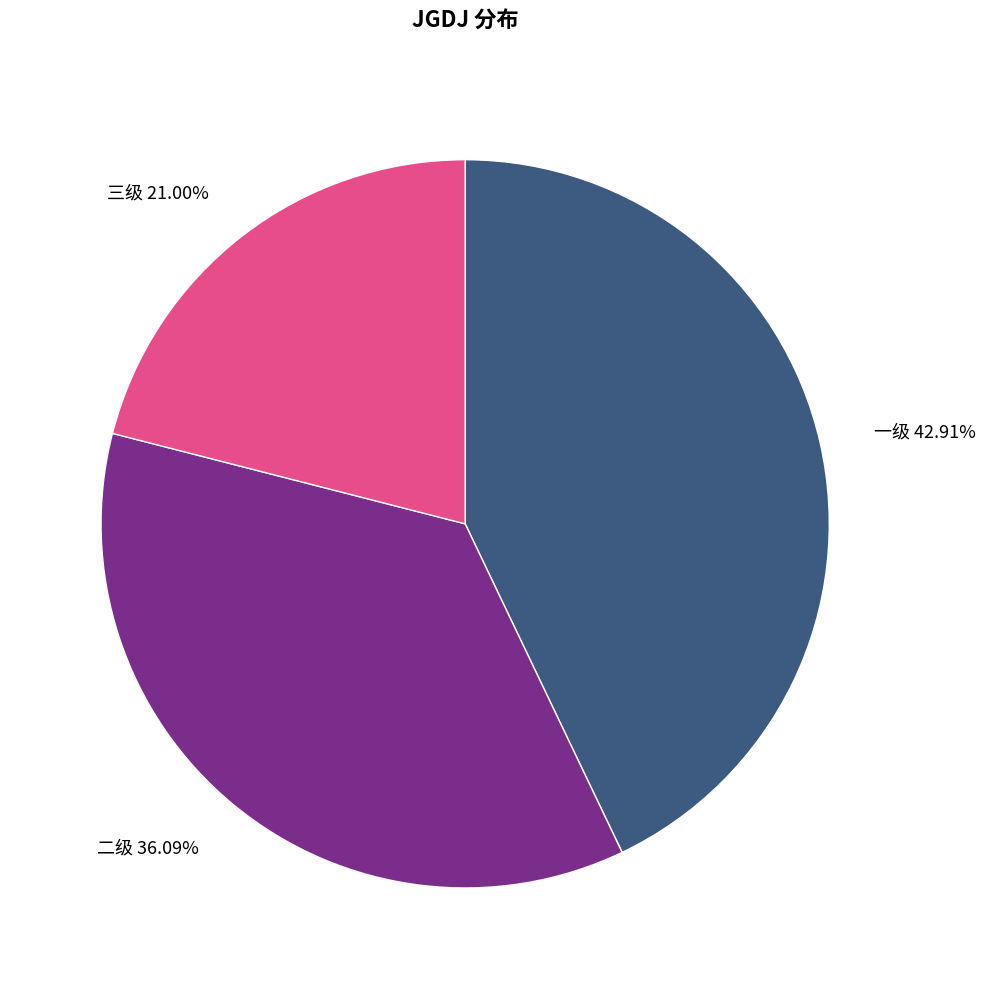

Does 二级 represent more than half of the total?

No